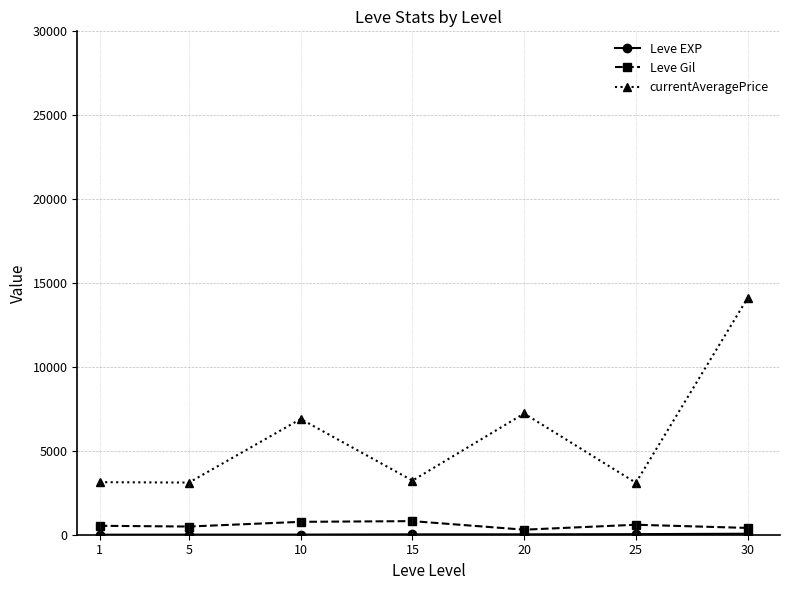

What is the minimum value for currentAveragePrice?

3095.8